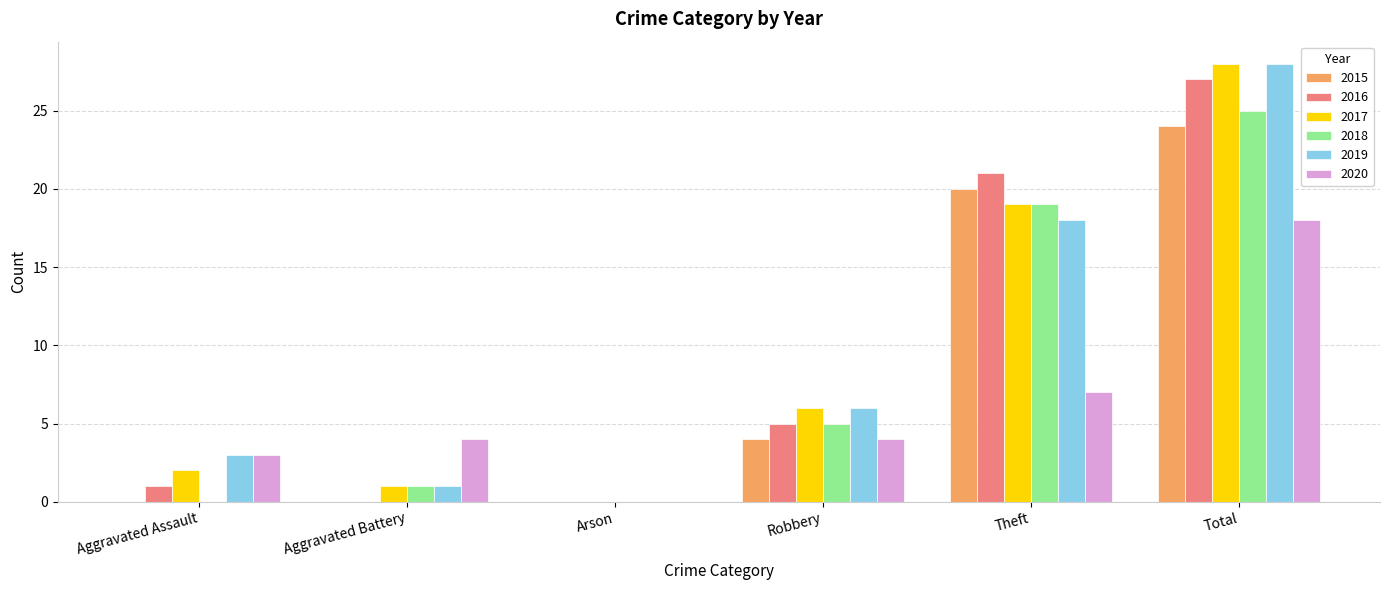

Reading right to left, what are all the values shown in this chart?

2015: Total=24	Theft=20	Robbery=4	Arson=0	Aggravated Battery=0	Aggravated Assault=0
2016: Total=27	Theft=21	Robbery=5	Arson=0	Aggravated Battery=0	Aggravated Assault=1
2017: Total=28	Theft=19	Robbery=6	Arson=0	Aggravated Battery=1	Aggravated Assault=2
2018: Total=25	Theft=19	Robbery=5	Arson=0	Aggravated Battery=1	Aggravated Assault=0
2019: Total=28	Theft=18	Robbery=6	Arson=0	Aggravated Battery=1	Aggravated Assault=3
2020: Total=18	Theft=7	Robbery=4	Arson=0	Aggravated Battery=4	Aggravated Assault=3